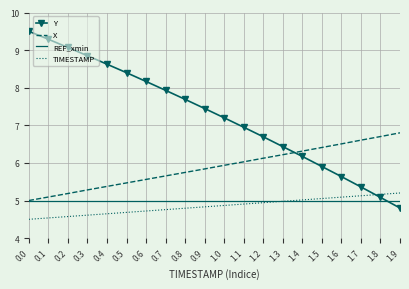

True or false: REF_xmin and Y cross at least once.

True